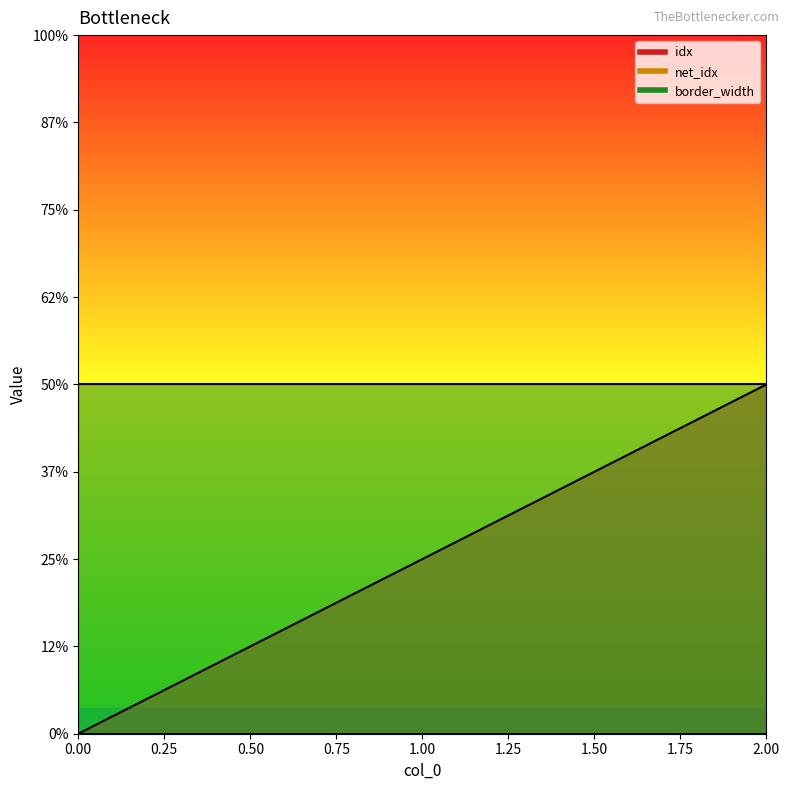

At how many categories does at least one series exceed 1?

3